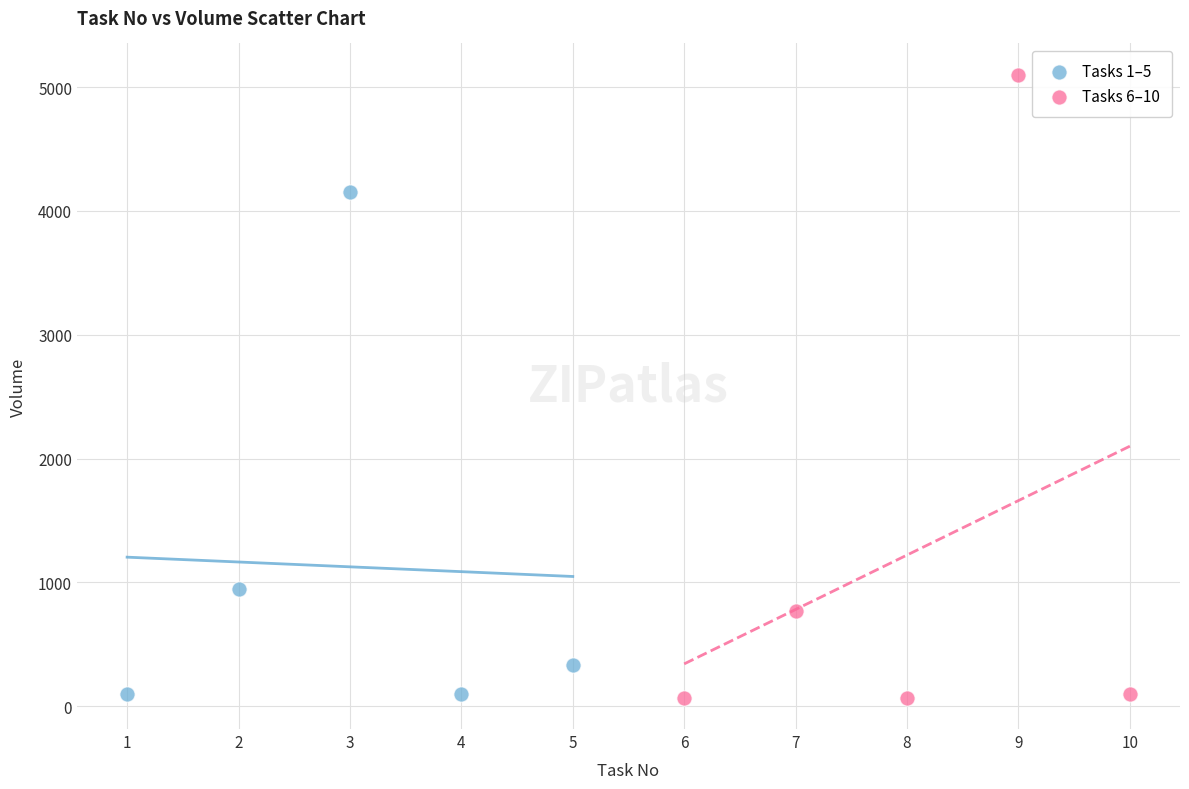

Which series has the largest Y range (max minus min)?

Tasks 6–10